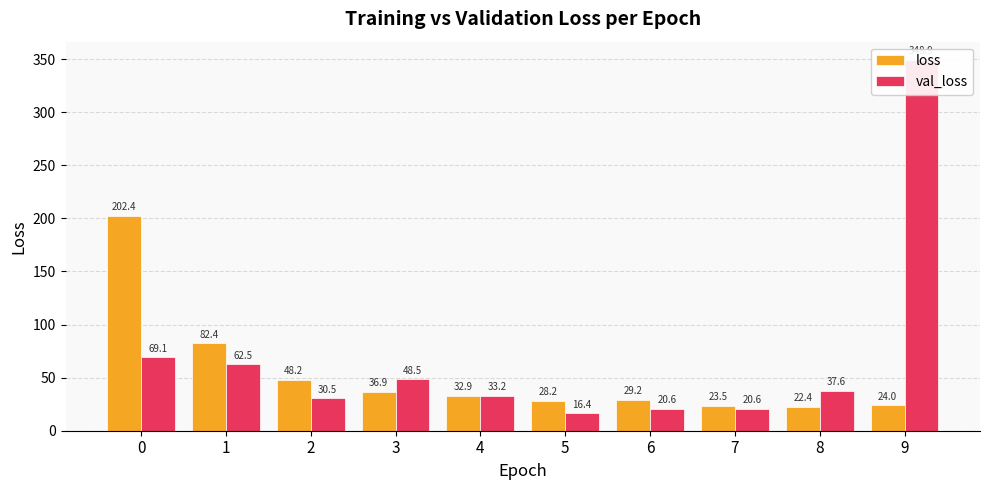

What is the sum of all val_loss values?

687.9